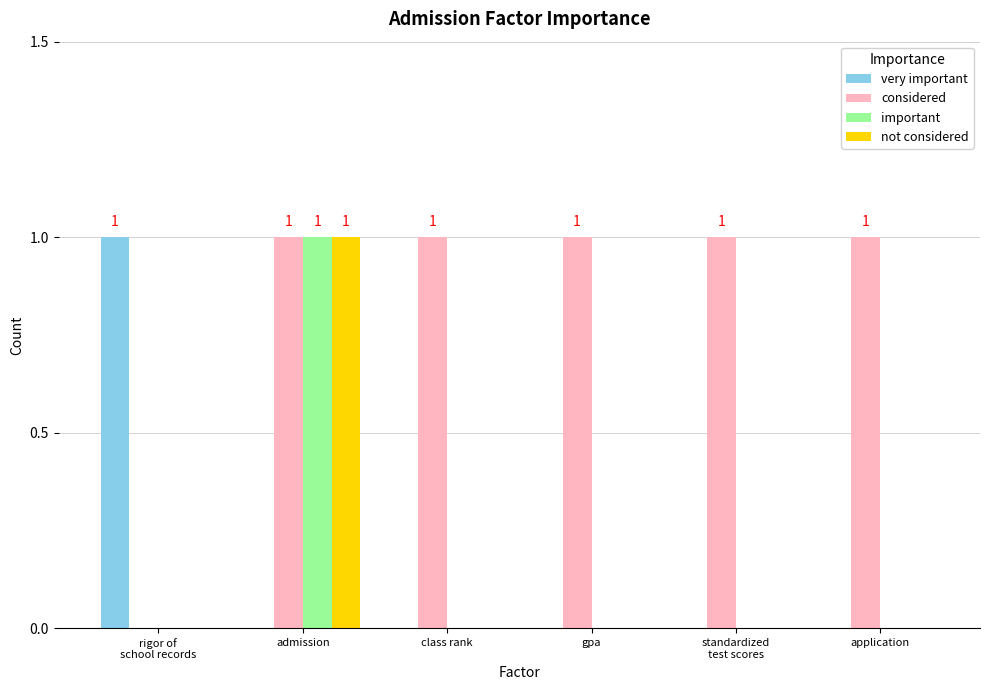

Reading right to left, transcribe all the data shown in this chart.

very important: 0	0	0	0	0	1
considered: 1	1	1	1	1	0
important: 0	0	0	0	1	0
not considered: 0	0	0	0	1	0